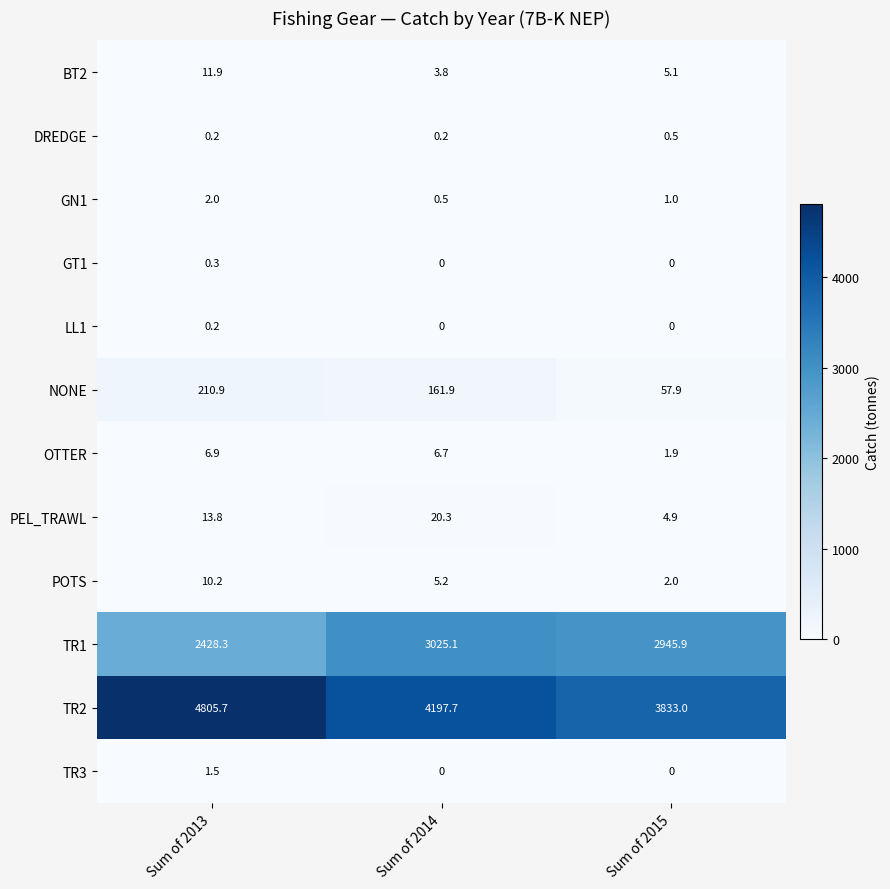

The TR1 series shows 2428.3 at Sum of 2013. True or false?

True